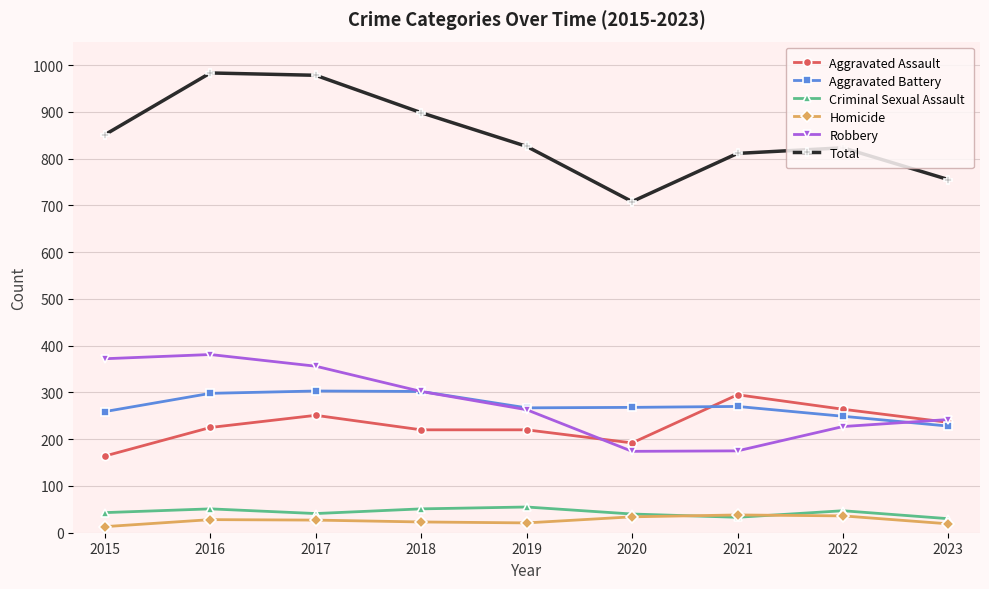

True or false: Robbery and Homicide intersect in this chart.

False